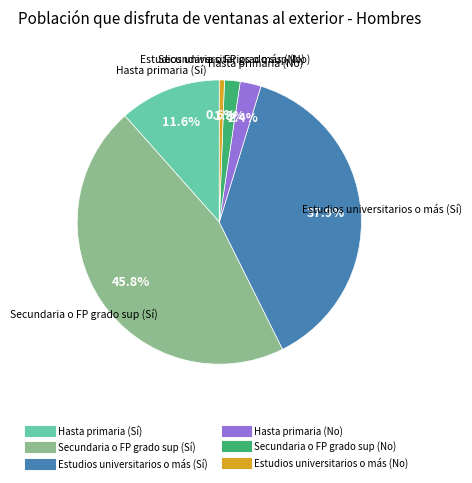

Does Secundaria o FP grado sup (No) account for over 50% of the chart?

No